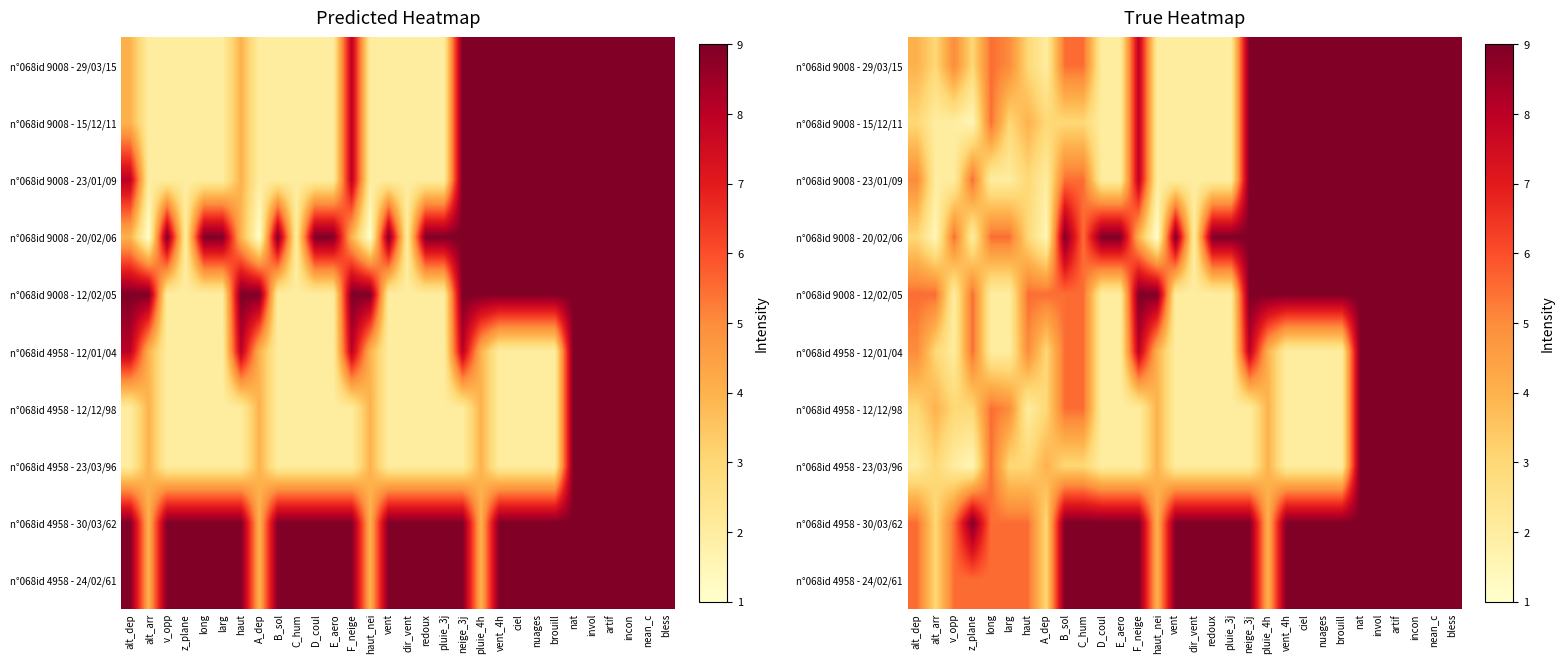

At which category is the sum across all series the highest?

nat